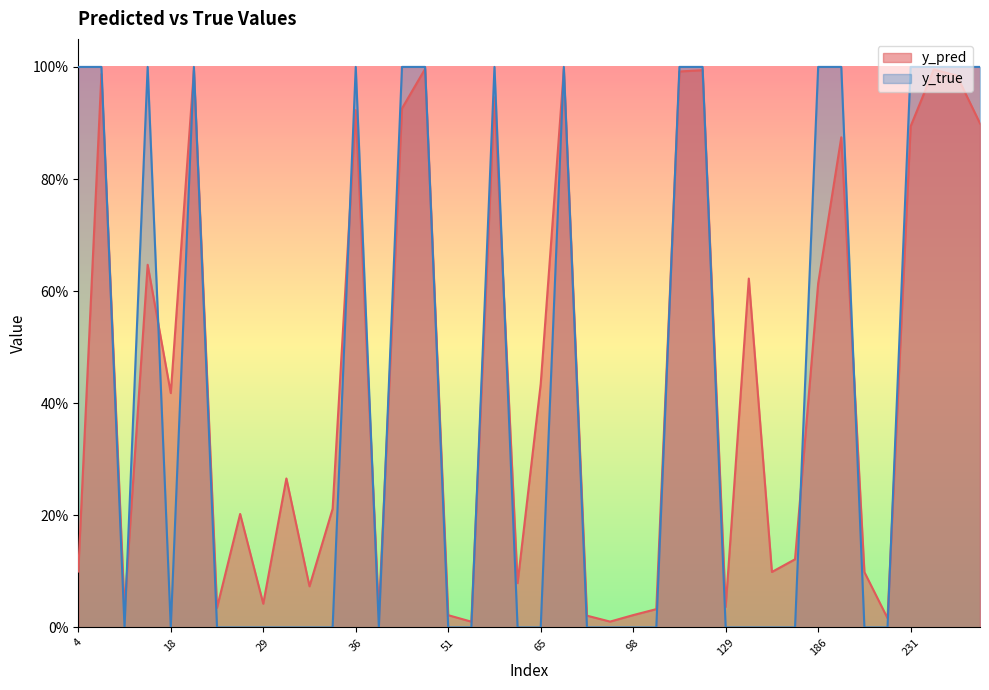

How many intersections are there between y_pred and y_true?

15